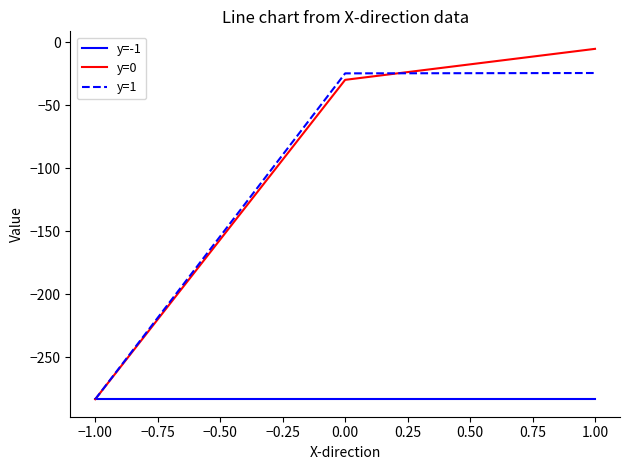

At which category is the sum across all series the highest?

1.00